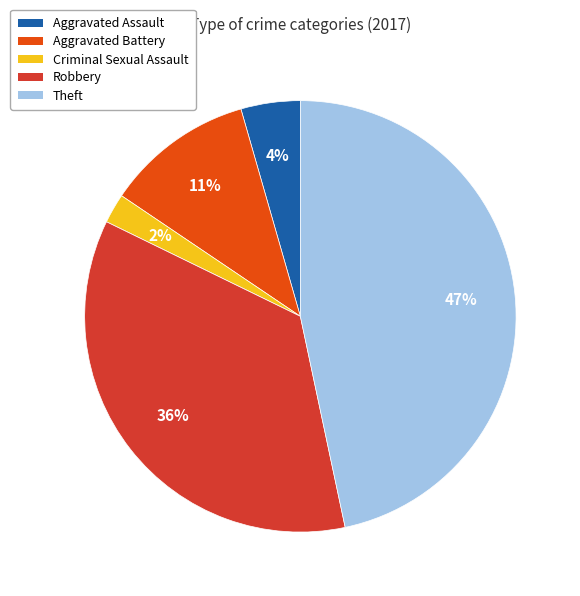

To the nearest percent, what is the average slice percentage?

20%